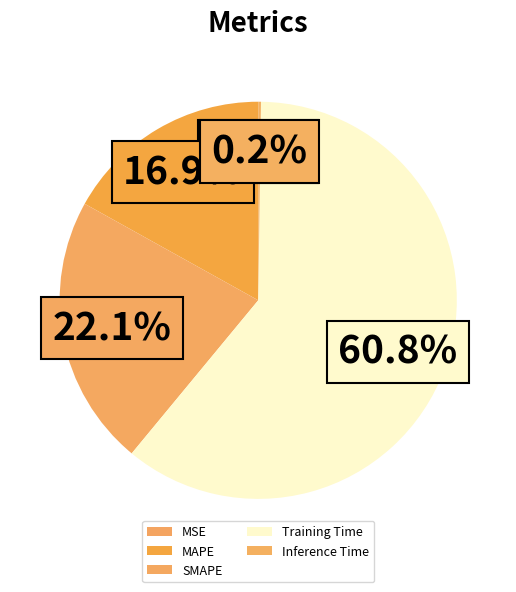

Which category accounts for the majority?

Training Time